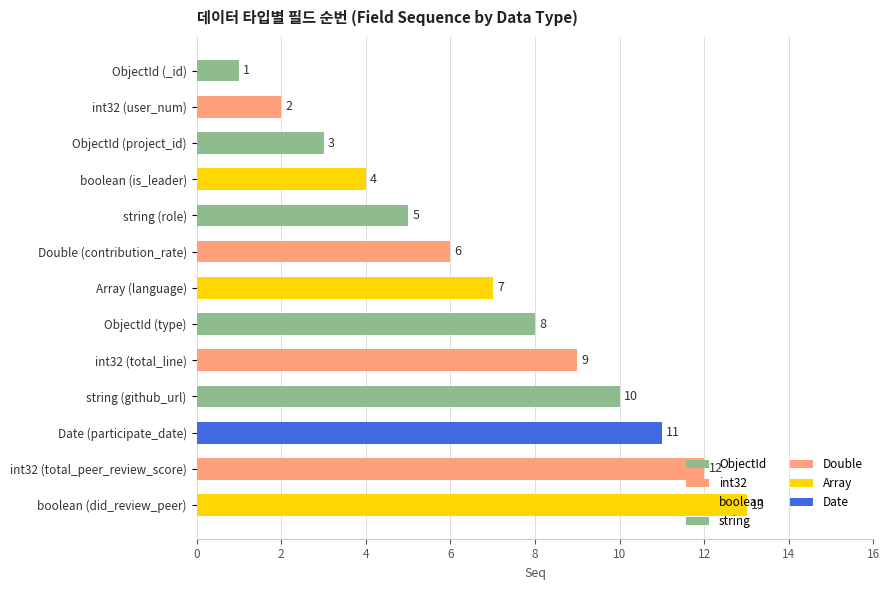

Between Double (contribution_rate) and int32 (user_num), which is larger?

Double (contribution_rate)